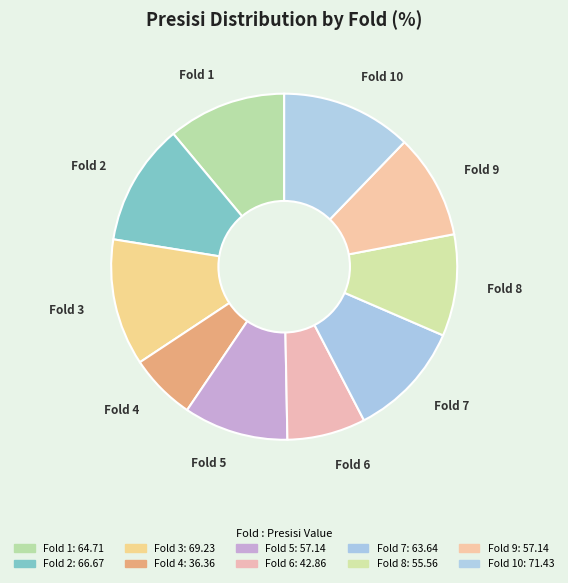

Between Fold 3 and Fold 7, which is larger?

Fold 3